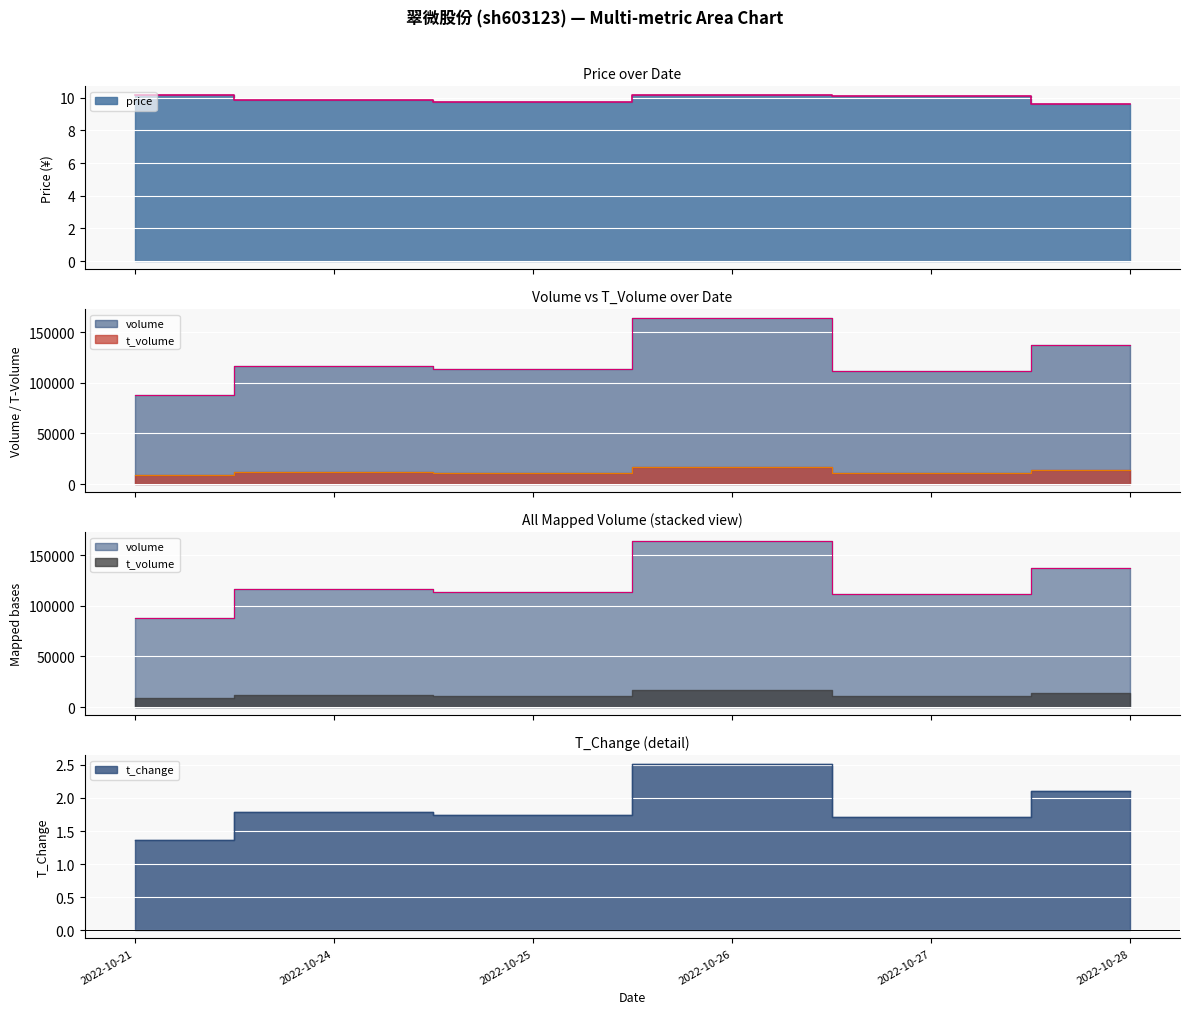

At which category does t_volume reach its first local peak?

2022-10-24